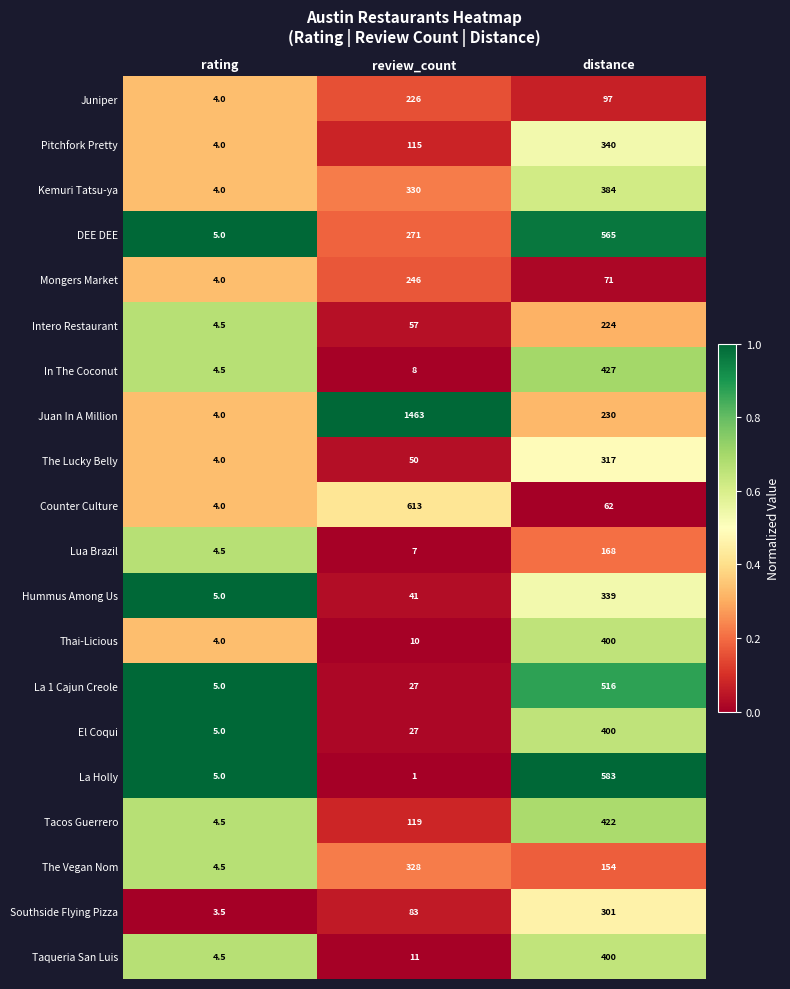

What is the total value across all series at distance?

6400.0